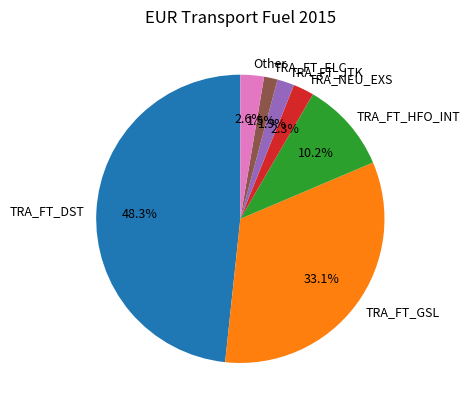

How many slices are in this pie chart?

7